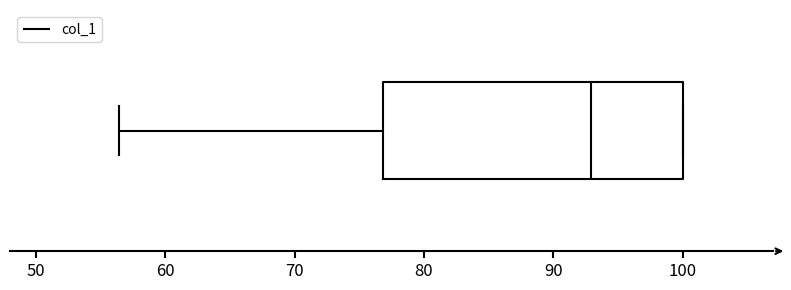

Transcribe this box plot: give where the median line is, the range the box spans, and where the two whiskers end, as read against the x-axis. The values are not printed on the chart, so give them approximately, as read against the axis.

median 93, box 77 to 100, whiskers 56 to 100